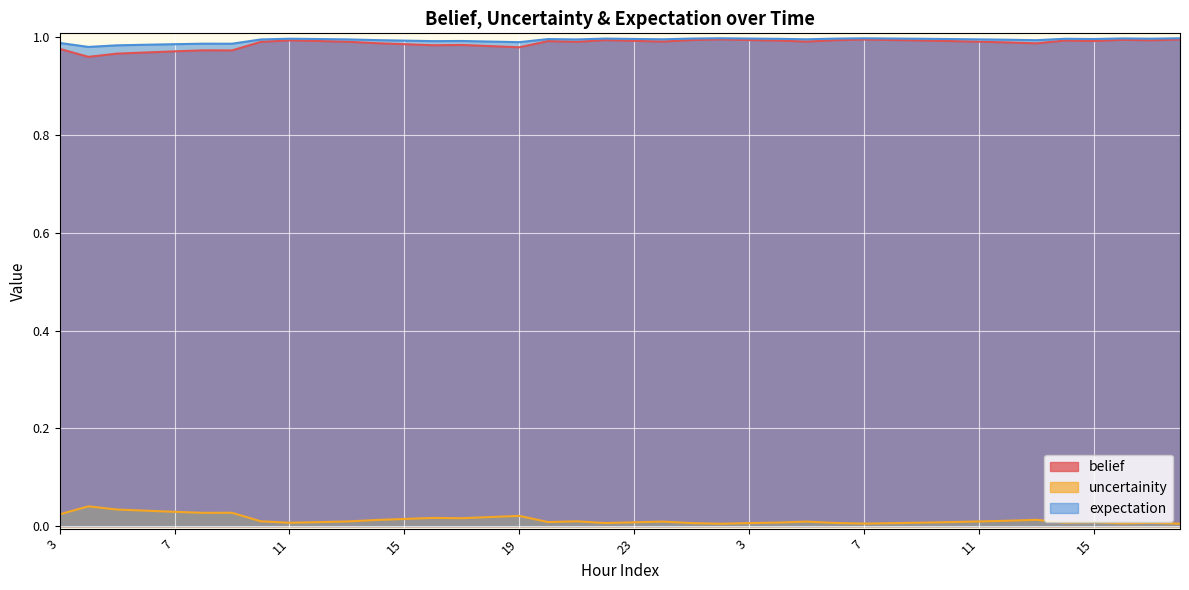

What are all the series names shown in the legend?

belief, uncertainity, expectation